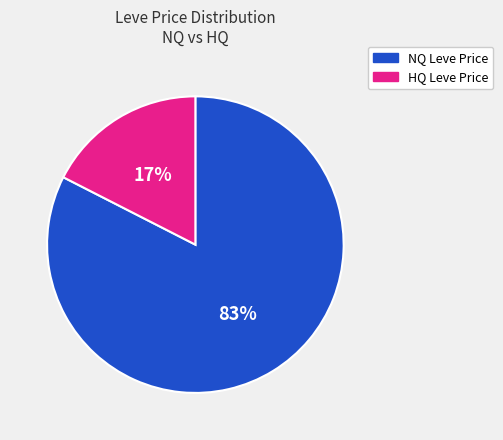

Is there any slice that represents more than half of the pie?

Yes